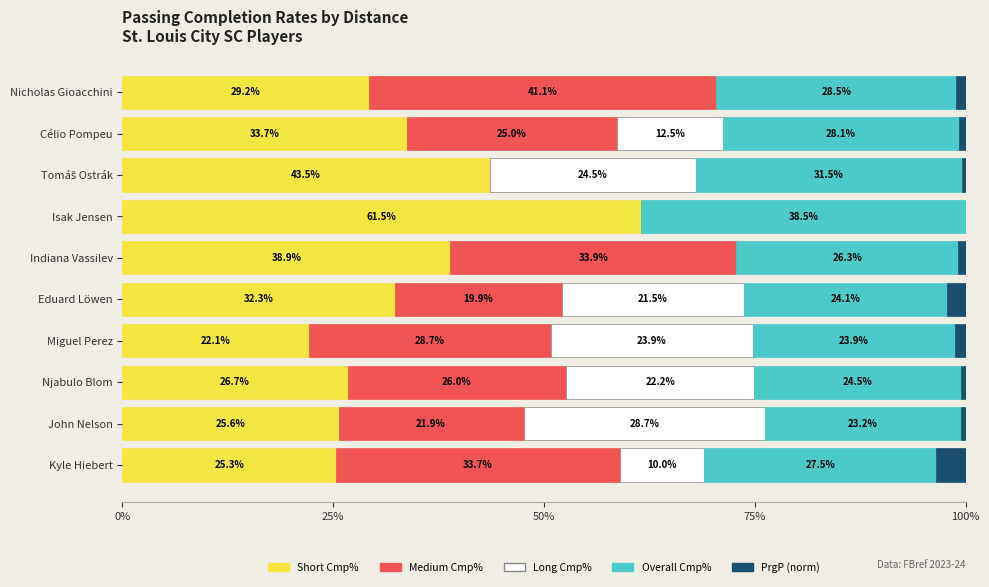

What is the total value across all series at Célio Pompeu?

100.0